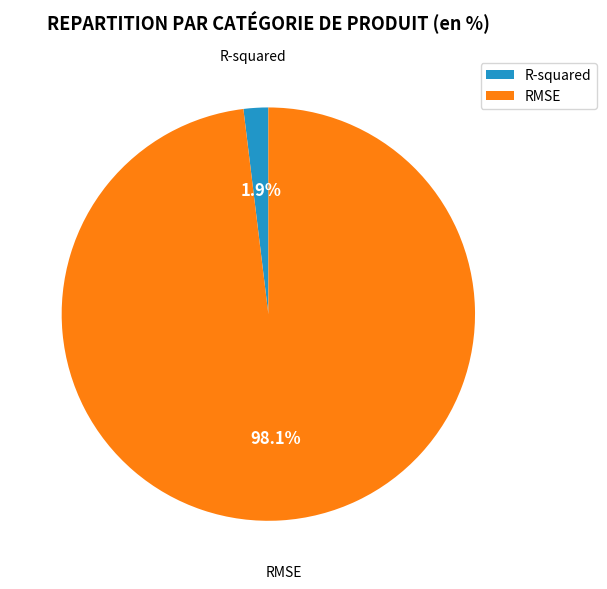

Count the number of slices in the pie.

2